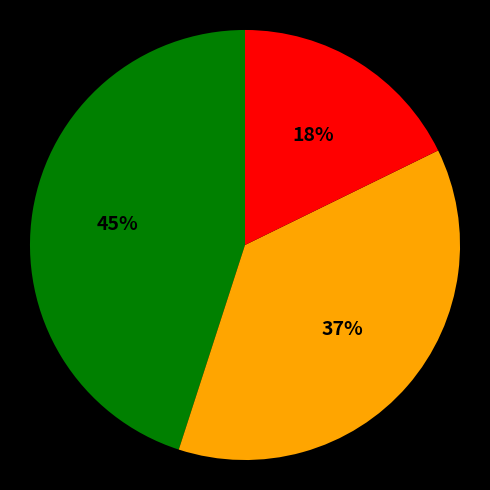

Does any single category account for the majority?

No